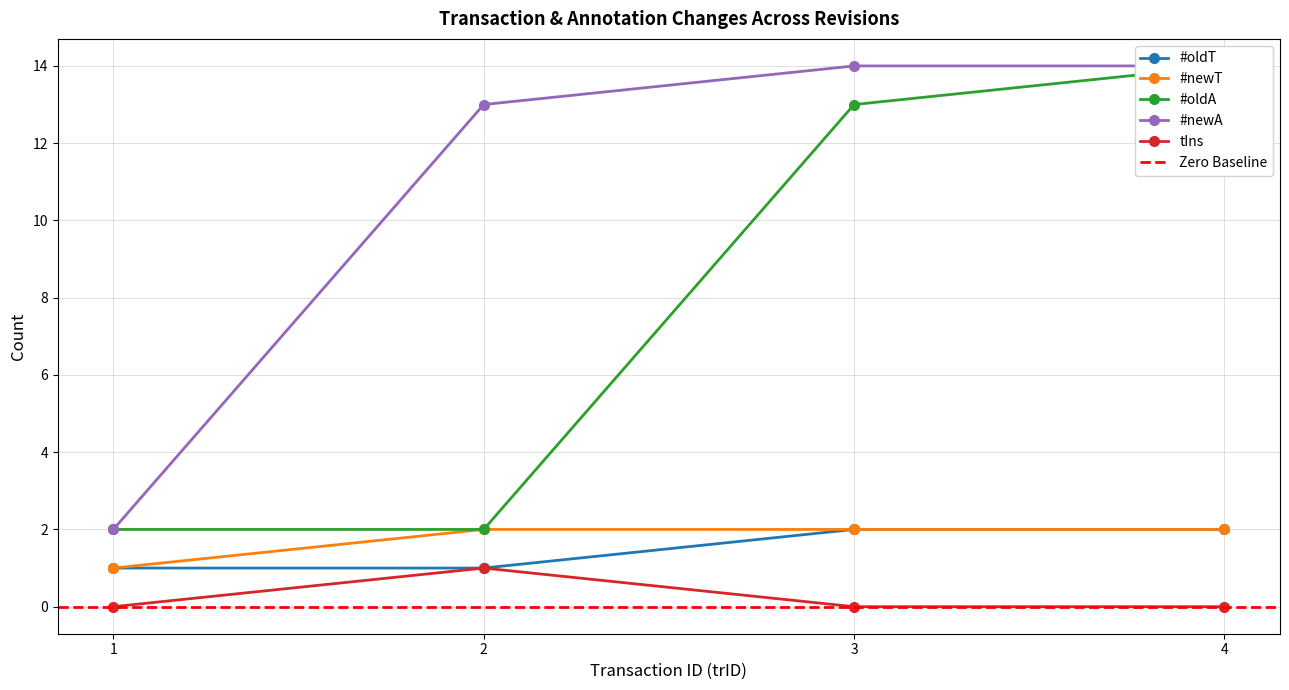

At which category does tIns reach its first local peak?

2